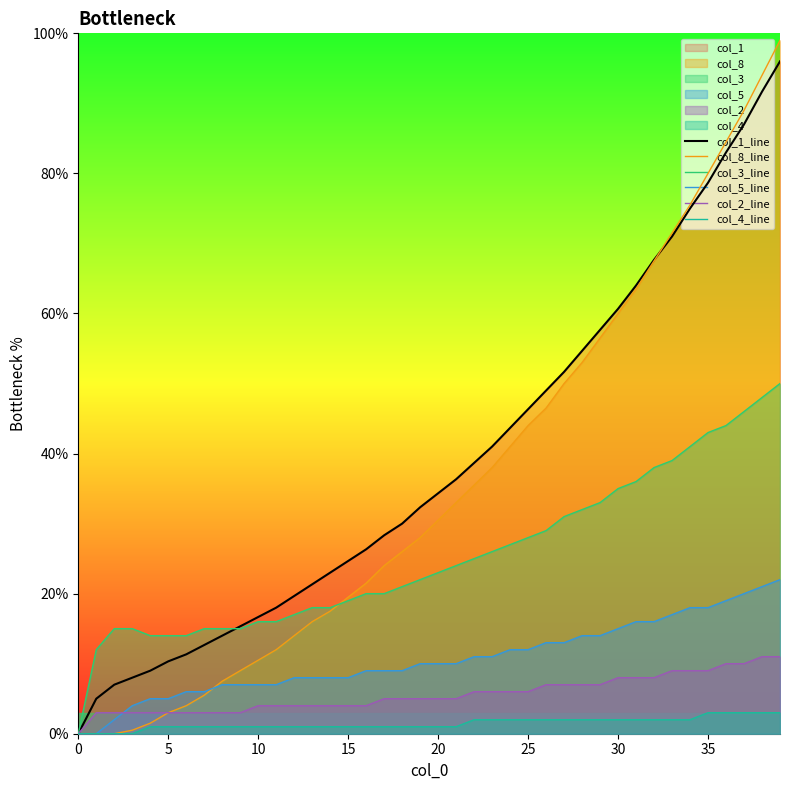

How many values in the col_3_line series exceed 23?

19